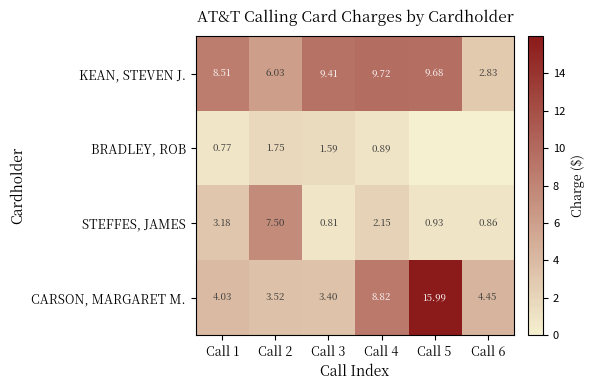

The value of KEAN, STEVEN J. at Call 1 is 5.3. True or false?

False